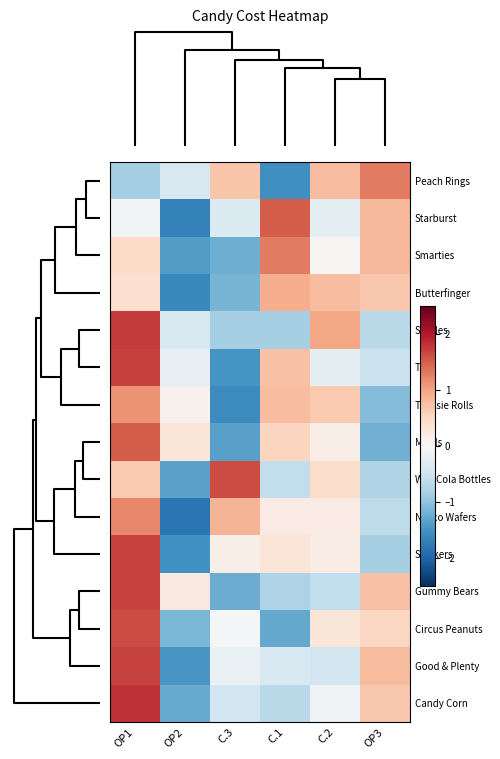

Reading left to right, extract all data points from this chart.

Peach Rings: OP1=-0.8	OP2=-0.4	C.3=0.7	C.1=-1.5	C.2=0.8	OP3=1.3
Starburst: OP1=-0.1	OP2=-1.7	C.3=-0.3	C.1=1.5	C.2=-0.2	OP3=0.8
Smarties: OP1=0.5	OP2=-1.4	C.3=-1.2	C.1=1.3	C.2=0.0	OP3=0.8
Butterfinger: OP1=0.4	OP2=-1.6	C.3=-1.2	C.1=0.9	C.2=0.8	OP3=0.7
Skittles: OP1=1.8	OP2=-0.4	C.3=-0.8	C.1=-0.8	C.2=1.0	OP3=-0.7
Twix: OP1=1.7	OP2=-0.2	C.3=-1.5	C.1=0.7	C.2=-0.2	OP3=-0.5
Tootsie Rolls: OP1=1.1	OP2=0.1	C.3=-1.6	C.1=0.8	C.2=0.7	OP3=-1.1
M&Ms: OP1=1.5	OP2=0.3	C.3=-1.4	C.1=0.5	C.2=0.2	OP3=-1.2
Wax Cola Bottles: OP1=0.6	OP2=-1.3	C.3=1.6	C.1=-0.6	C.2=0.4	OP3=-0.8
Necco Wafers: OP1=1.2	OP2=-1.8	C.3=0.9	C.1=0.2	C.2=0.2	OP3=-0.6
Snickers: OP1=1.7	OP2=-1.5	C.3=0.2	C.1=0.3	C.2=0.2	OP3=-0.8
Gummy Bears: OP1=1.7	OP2=0.2	C.3=-1.2	C.1=-0.8	C.2=-0.6	OP3=0.7
Circus Peanuts: OP1=1.6	OP2=-1.1	C.3=-0.0	C.1=-1.3	C.2=0.3	OP3=0.5
Good & Plenty: OP1=1.7	OP2=-1.5	C.3=-0.2	C.1=-0.4	C.2=-0.5	OP3=0.8
Candy Corn: OP1=1.8	OP2=-1.3	C.3=-0.5	C.1=-0.7	C.2=-0.1	OP3=0.7